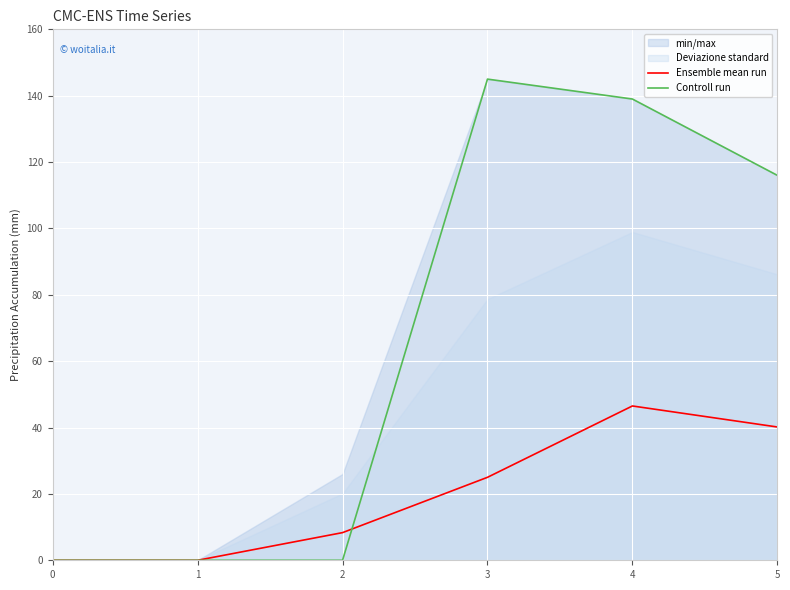

What is the difference between the second highest and second lowest values in the Controll run series?

139.0